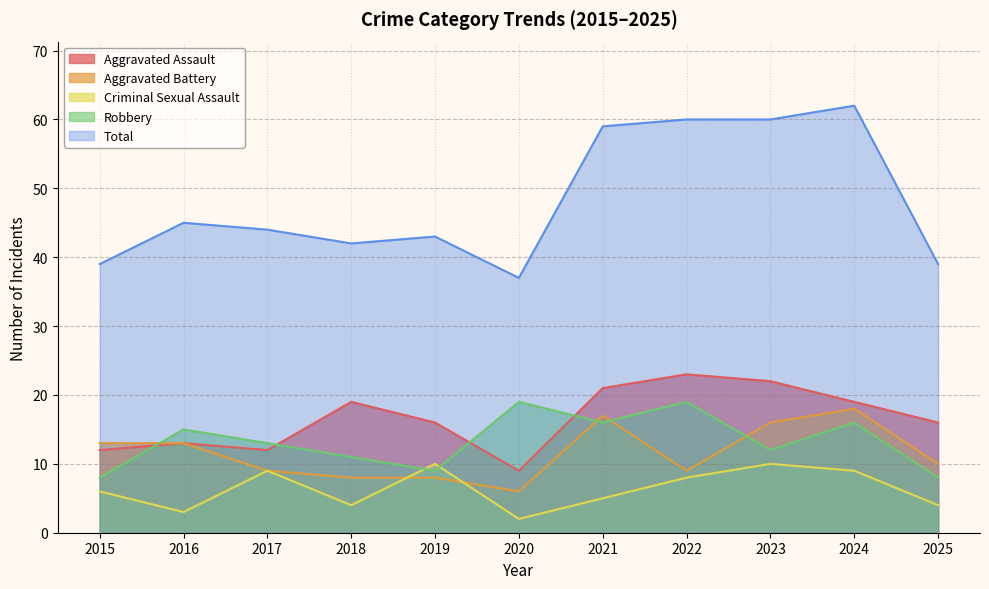

At which category does Criminal Sexual Assault reach its first local valley?

2016